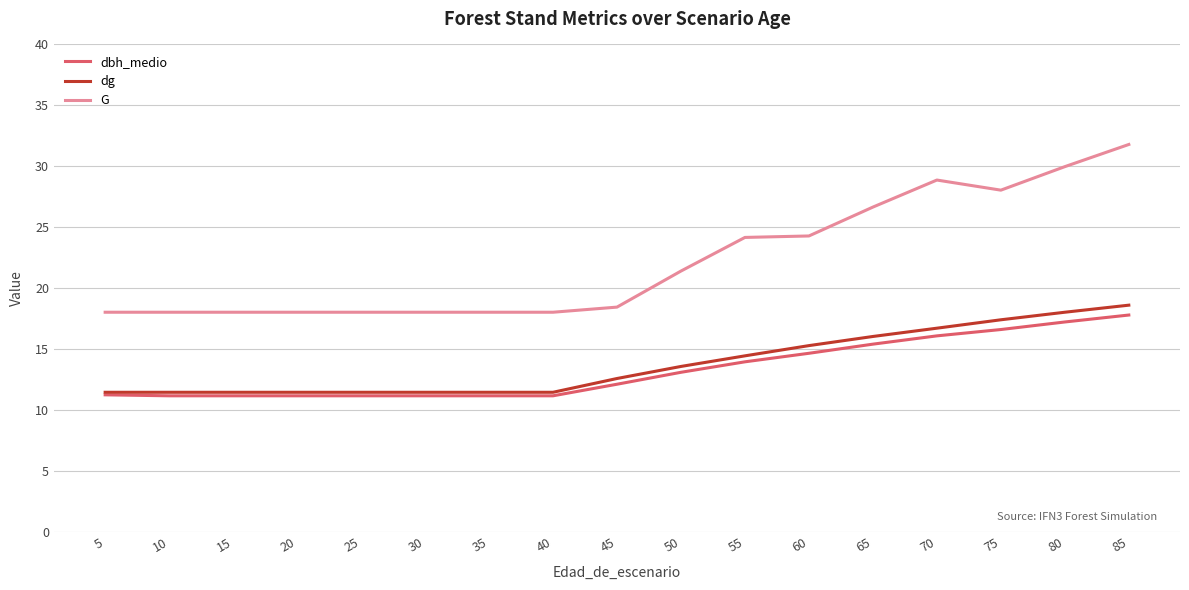

True or false: G has a value of 41.8 at 80.

False